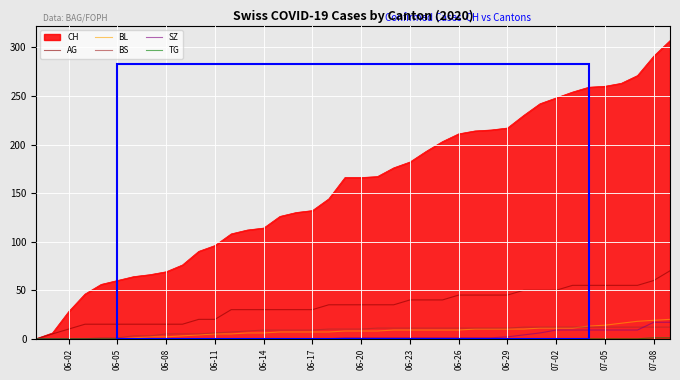

What is the highest value of the SZ series?

17